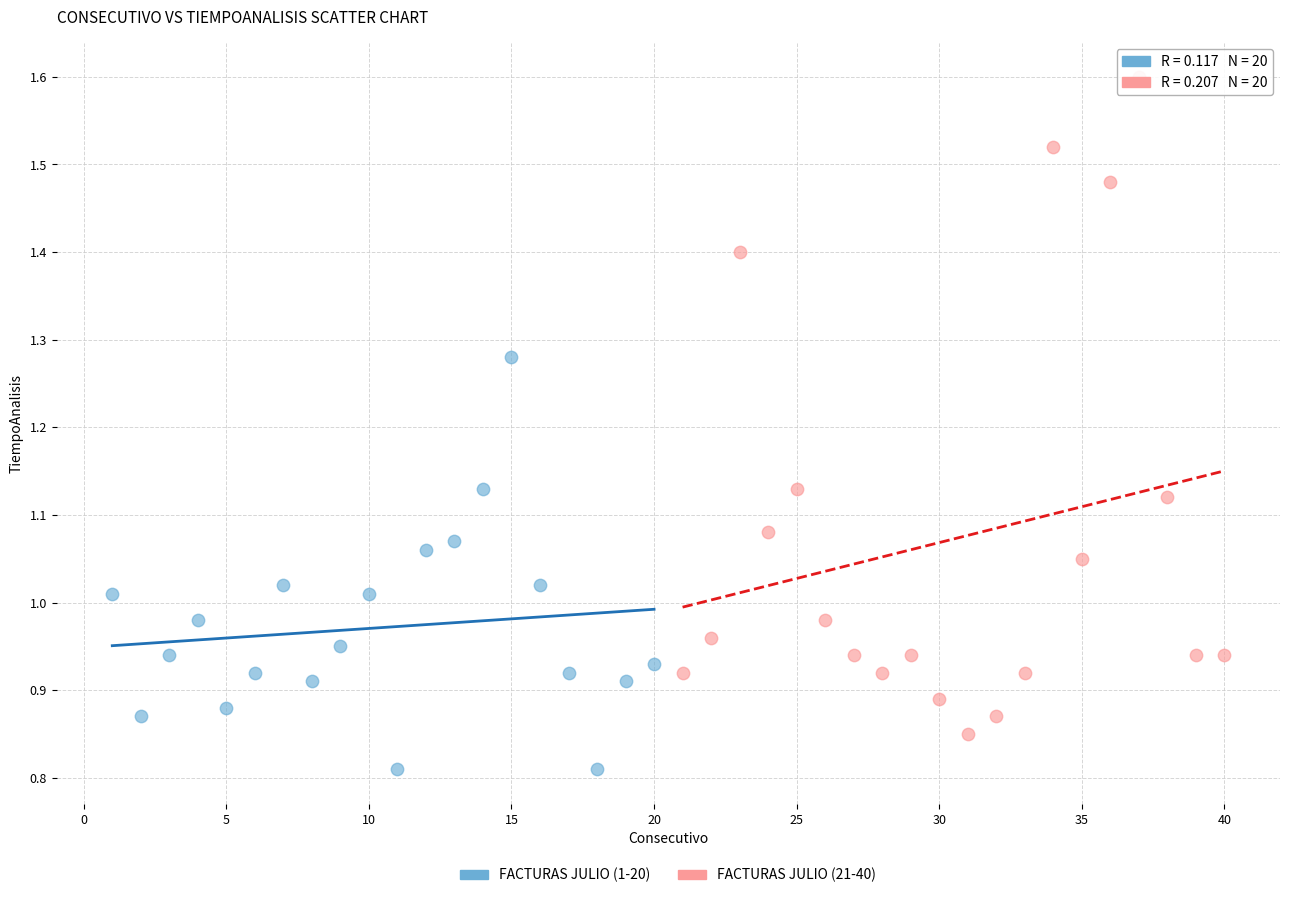

Which series reaches the maximum Y coordinate?

FACTURAS JULIO (21-40)